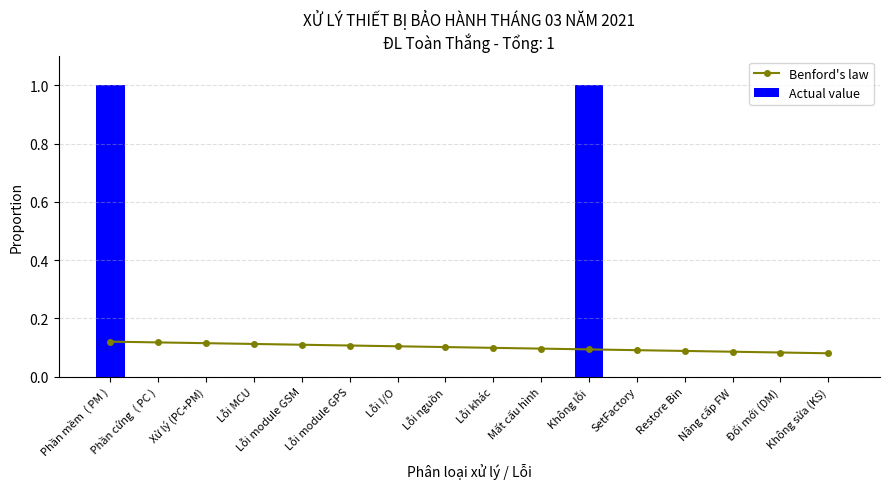

Reading left to right, what are all the values shown in this chart?

Benford's law: 0.1	0.1	0.1	0.1	0.1	0.1	0.1	0.1	0.1	0.1	0.1	0.1	0.1	0.1	0.1	0.1
Actual value: 1.0	0.0	0.0	0.0	0.0	0.0	0.0	0.0	0.0	0.0	1.0	0.0	0.0	0.0	0.0	0.0